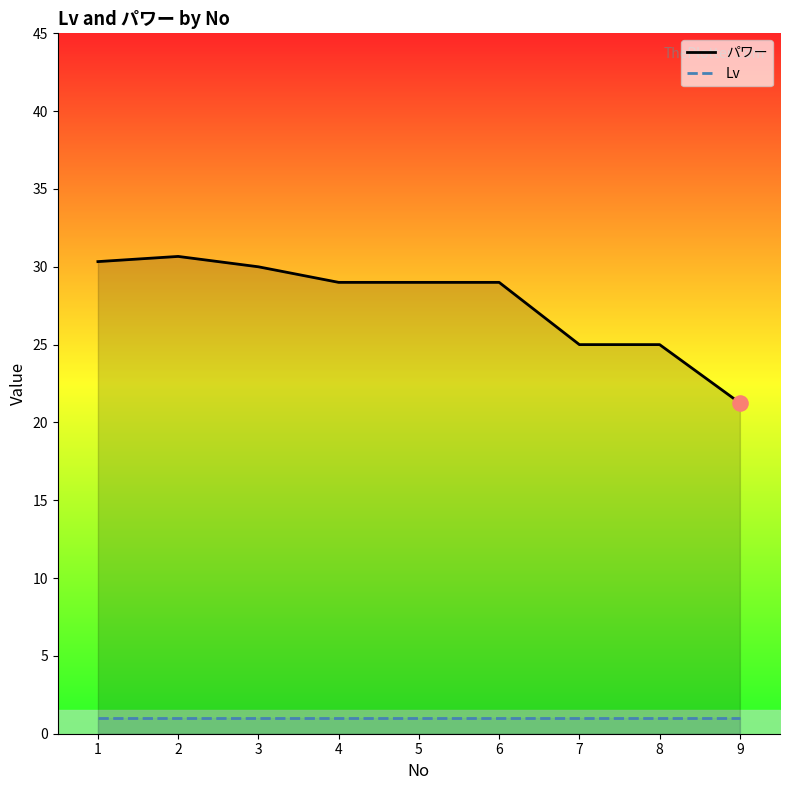

Which series has the largest total across all categories?

パワー